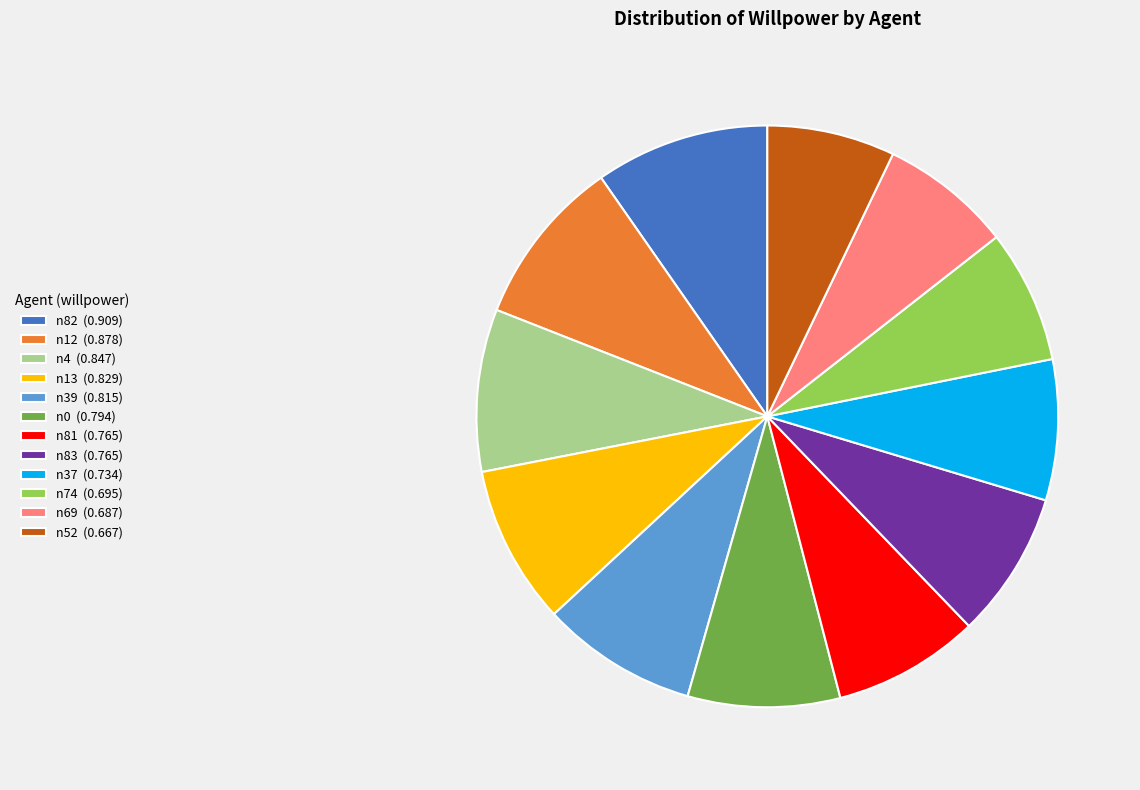

Approximately how many times larger is the value at n37 (0.734) compared to n4 (0.847)?

0.9